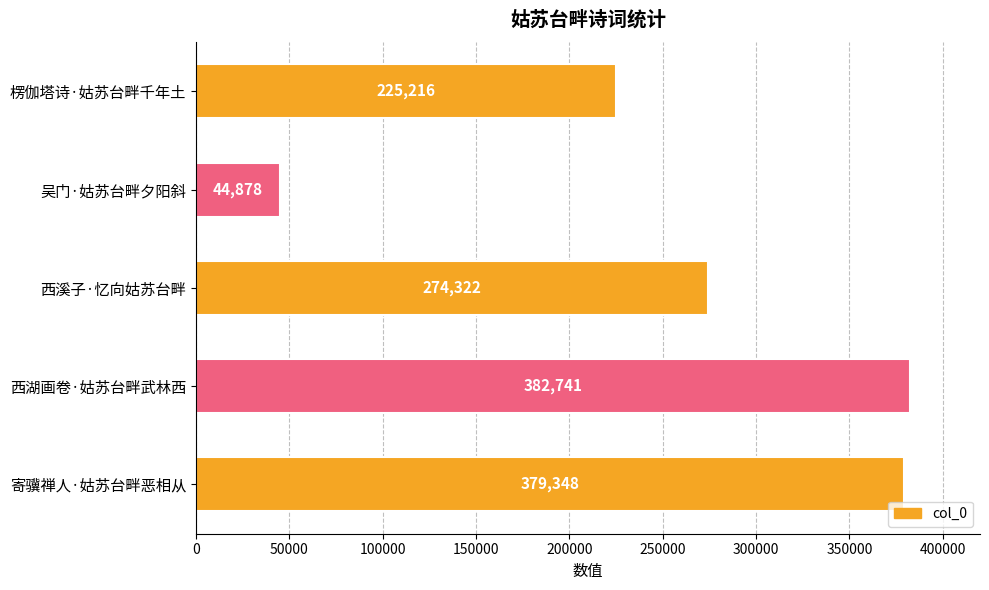

How many bars are there in total?

5